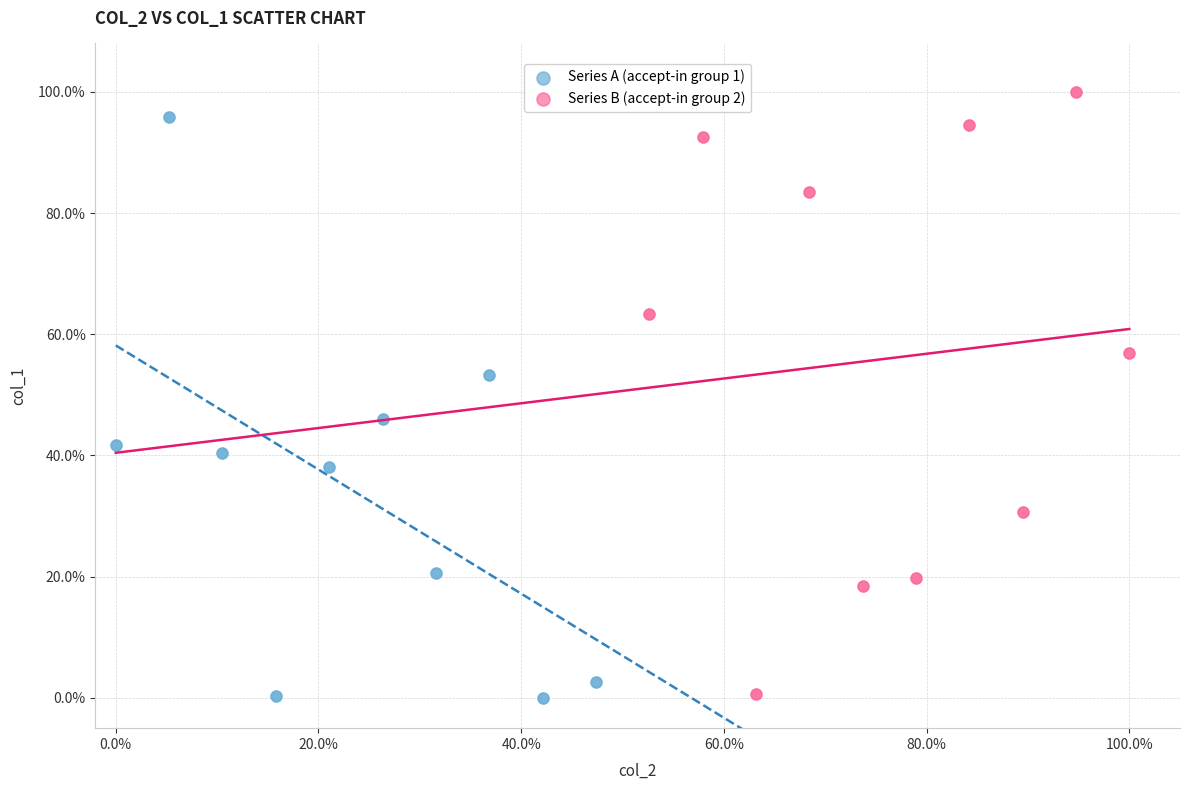

What are all the series names shown in the legend?

Series A (accept-in group 1), Series B (accept-in group 2)